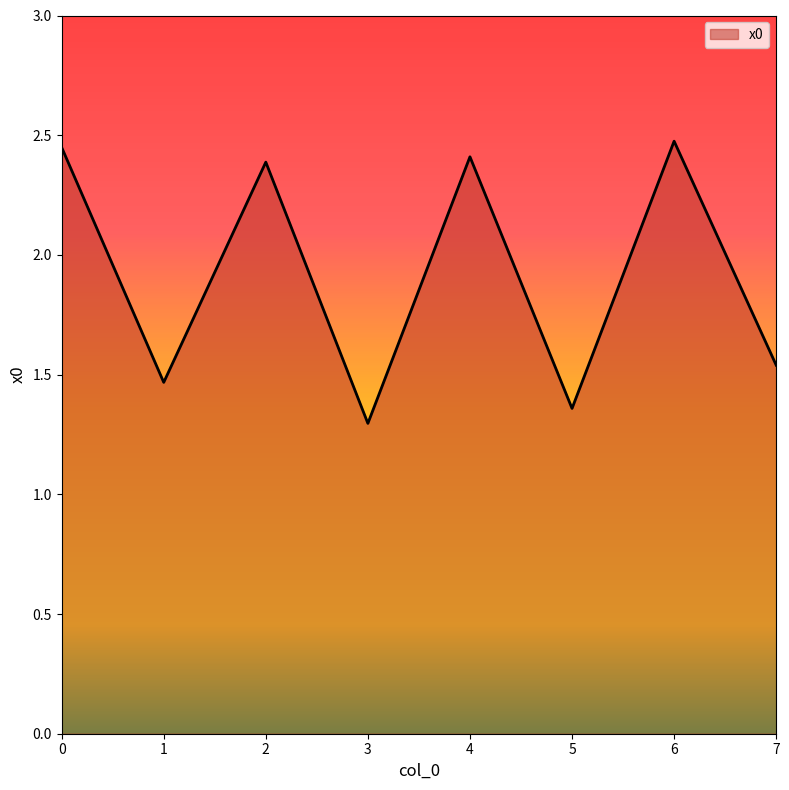

Count the number of data series in this chart.

1